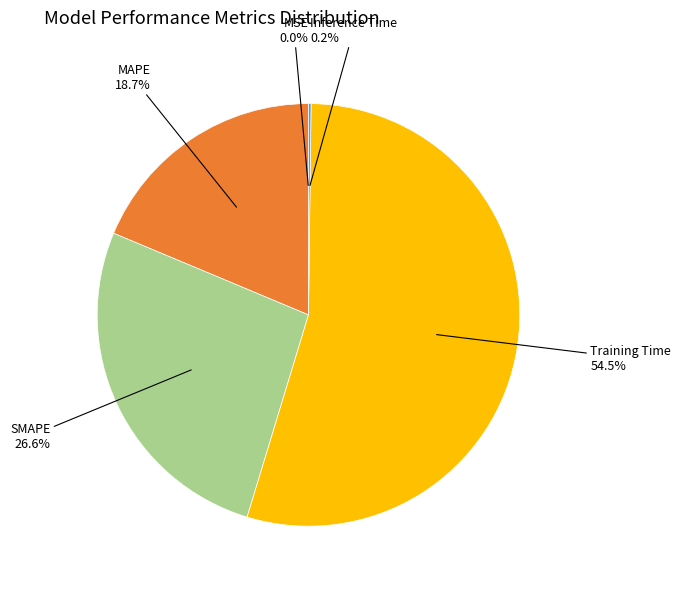

What percentage do SMAPE and MAPE together represent?

45.3%